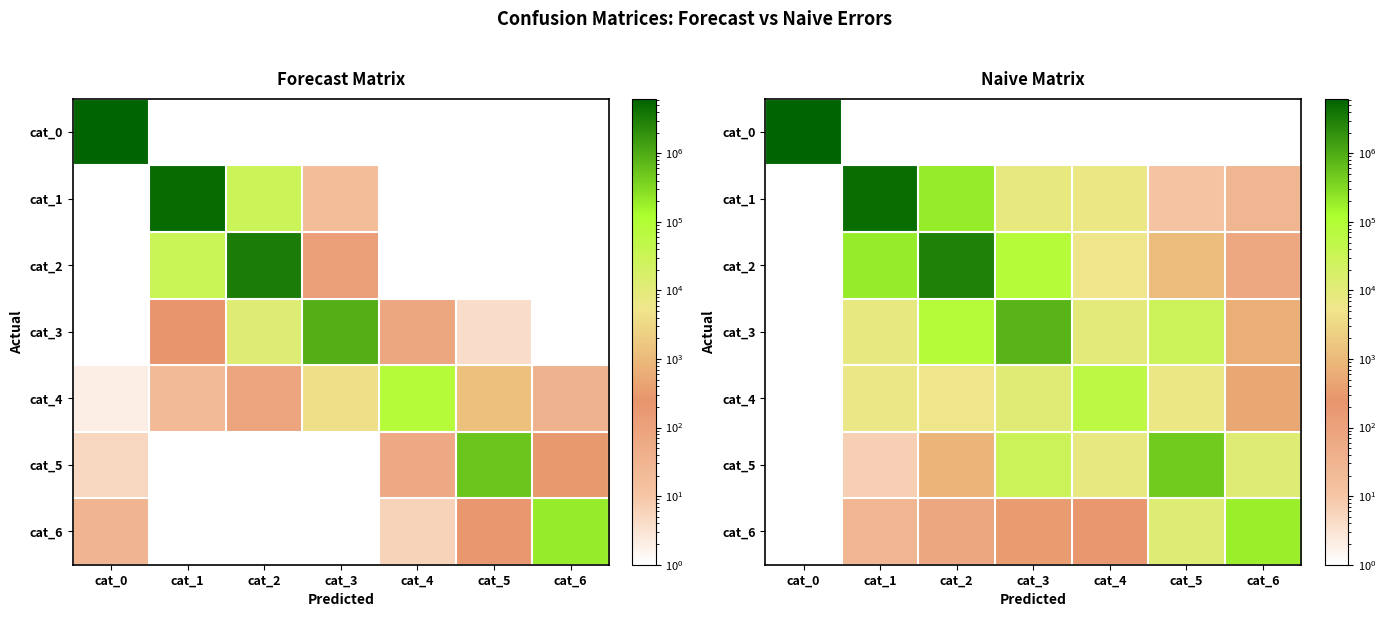

What is the sum of the cat_3 values at cat_6 and cat_3?

796331